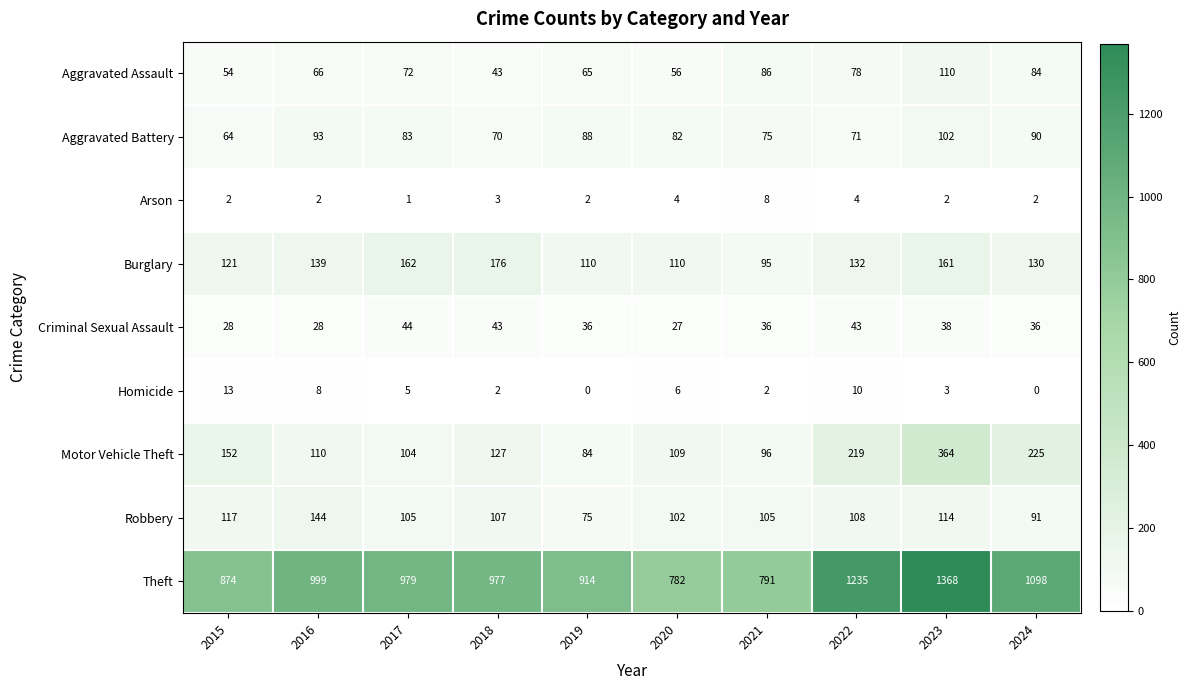

How many distinct data groups are displayed?

9